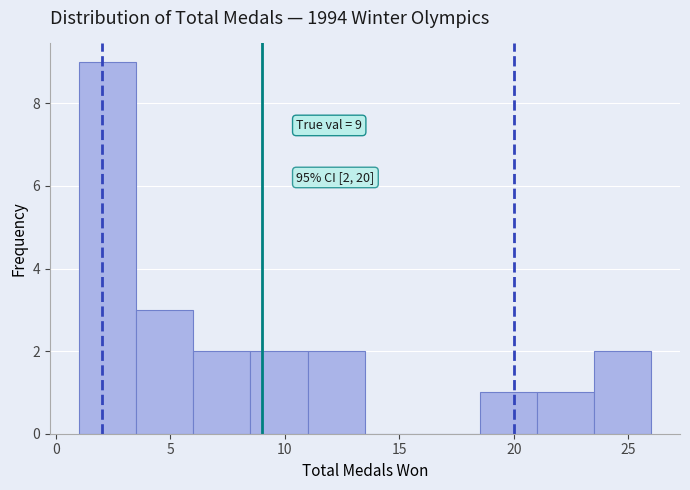

Which range on the x-axis has the tallest bar?

1.0 to 3.5